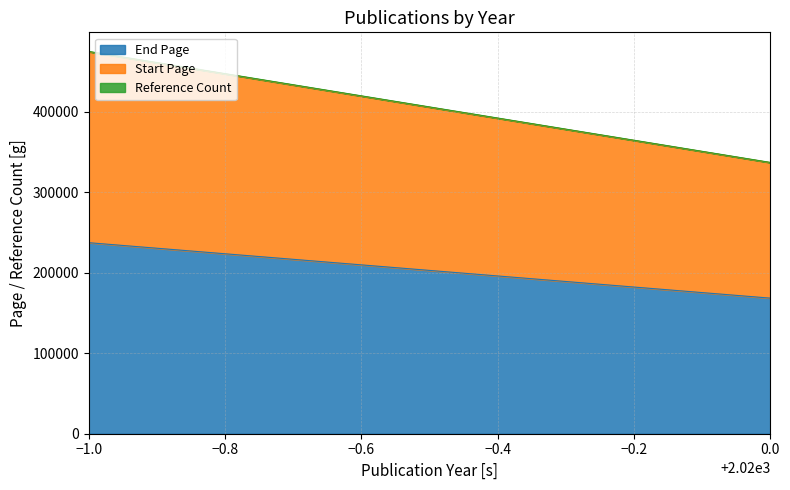

What is the difference between the maximum and second lowest values in the Reference Count series?

121